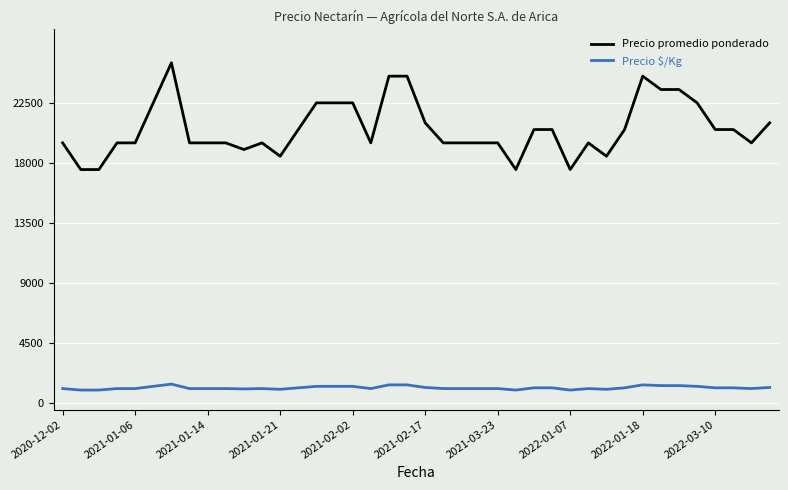

Does the chart have visible grid lines?

Yes